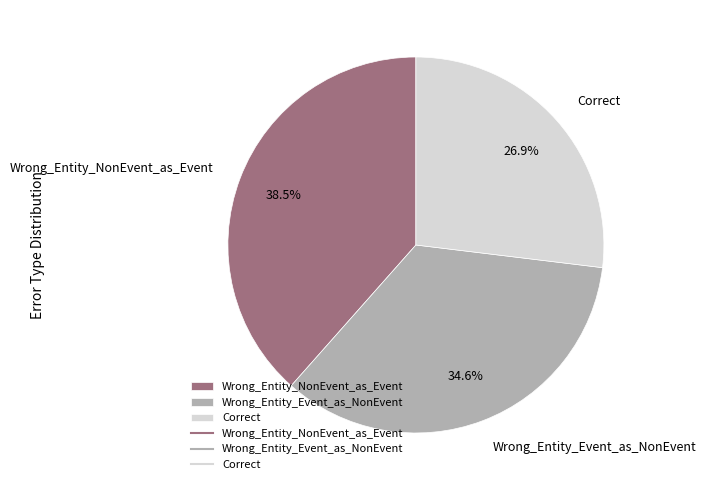

Does Correct account for over 50% of the chart?

No